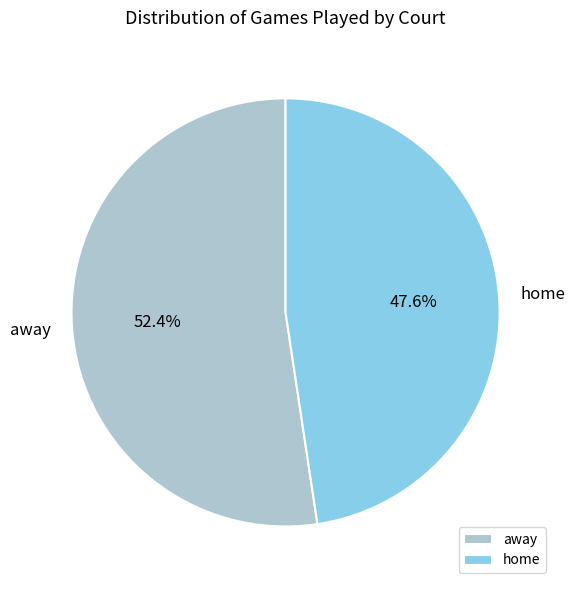

True or false: away accounts for 40% of the total.

False